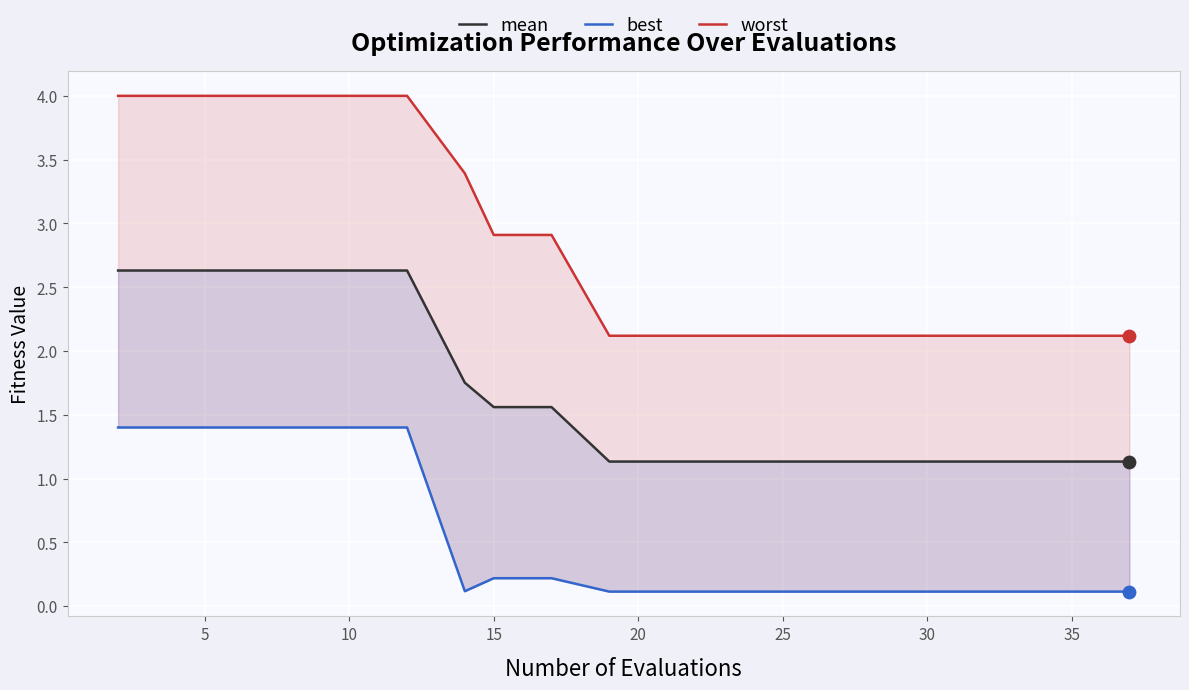

Which series contains the highest Y value?

worst